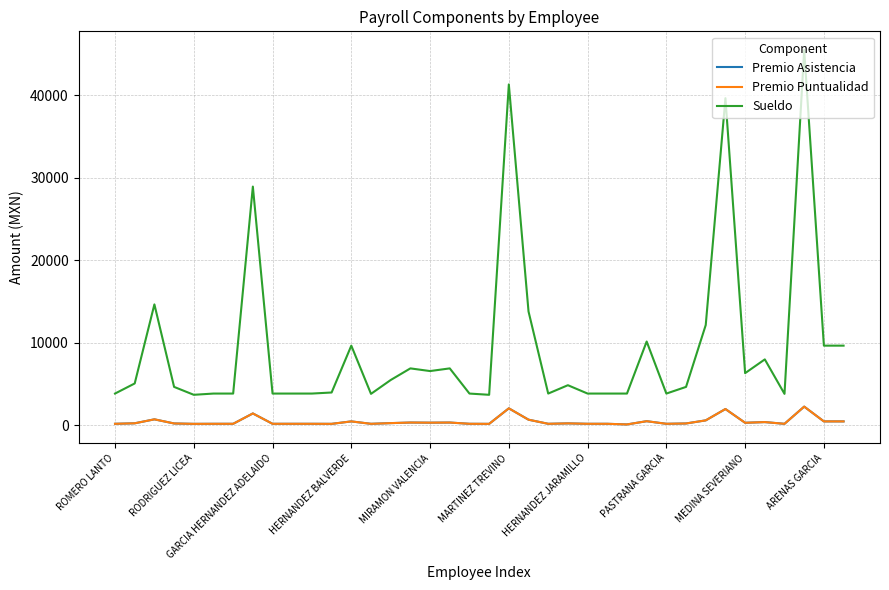

What is the minimum value shown in the chart?

115.8